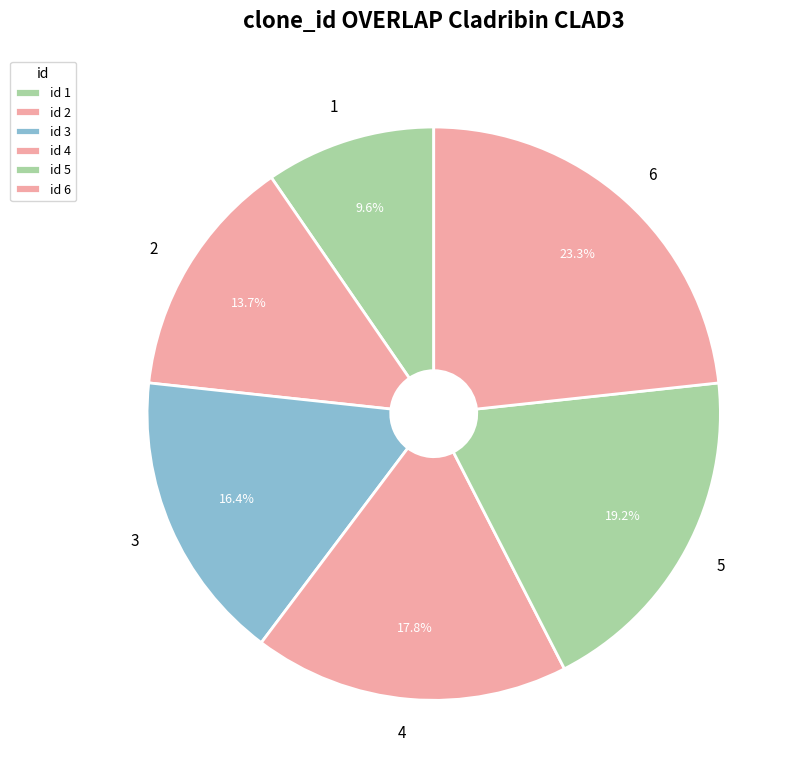

Does 4 represent more than half of the total?

No